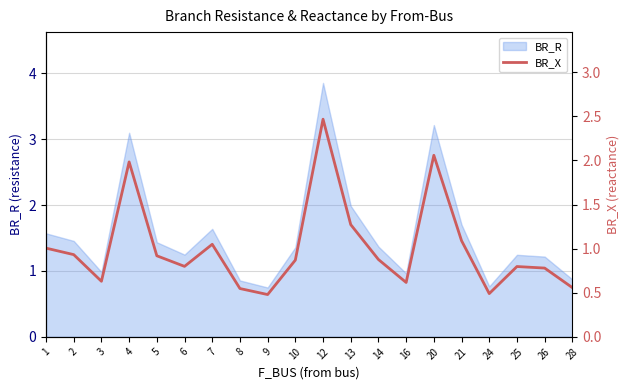

List the labels in order of value, smallest first.

9, 24, 8, 28, 16, 3, 26, 25, 6, 10, 14, 5, 2, 1, 7, 21, 13, 4, 20, 12